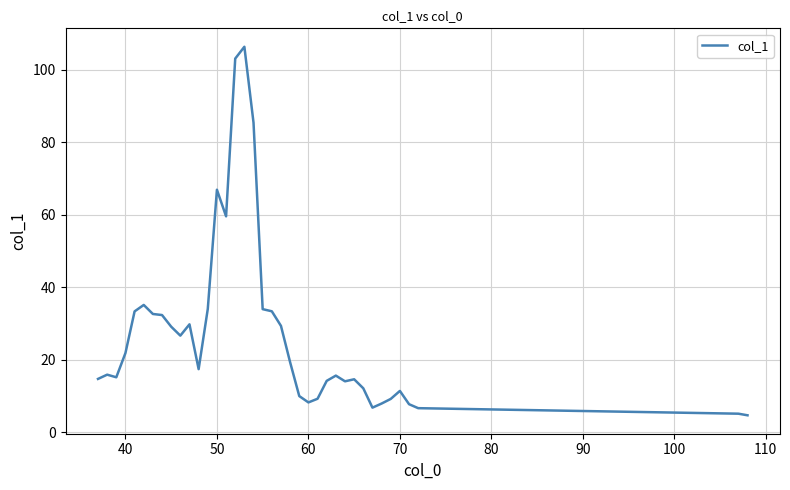

What is the difference between the maximum and minimum values?

101.6